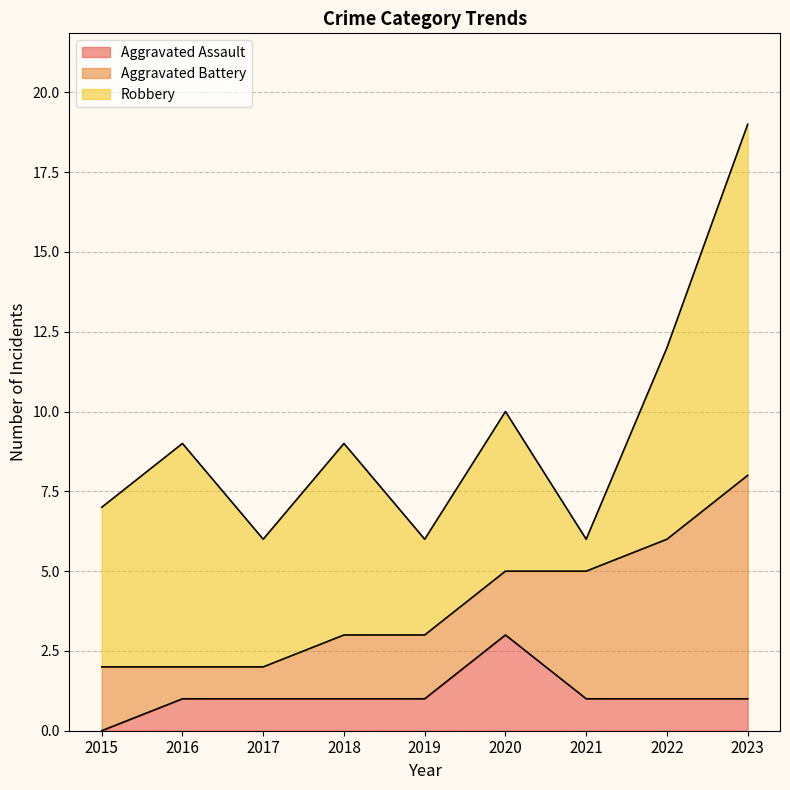

How many lines are shown in the chart?

3